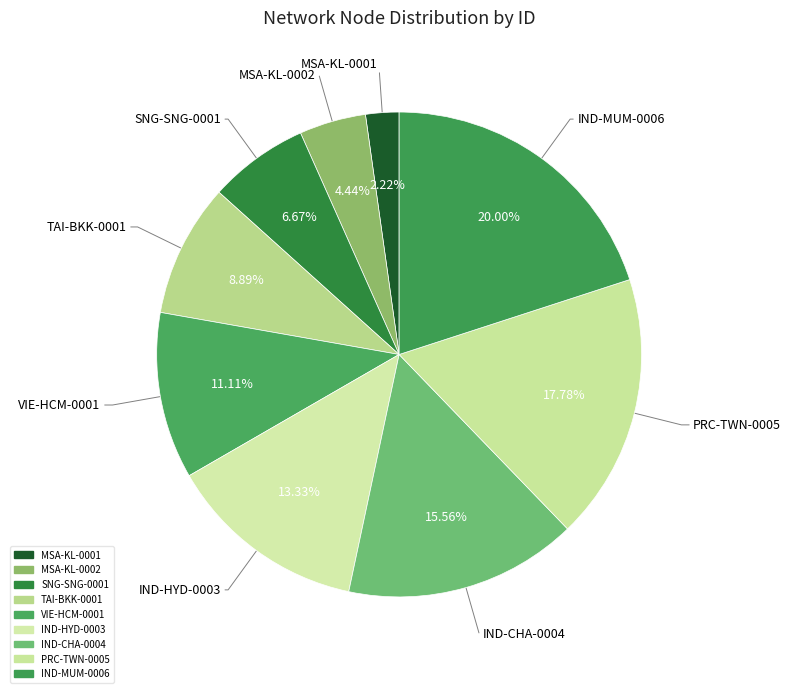

Count the number of slices in the pie.

9